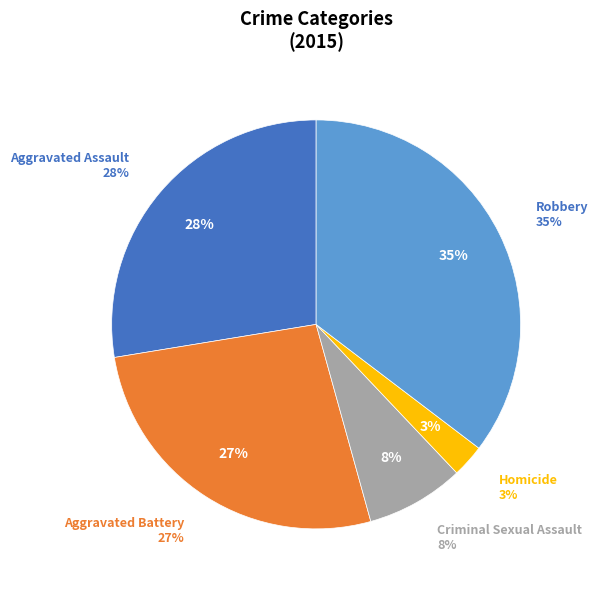

Is there any slice that represents more than half of the pie?

No